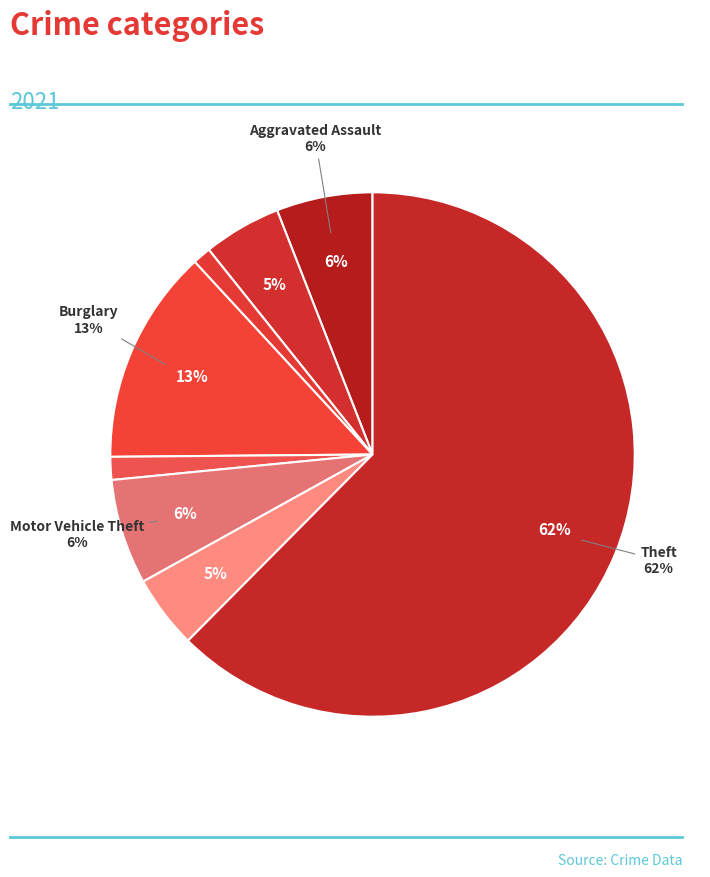

Count the number of slices in the pie.

8